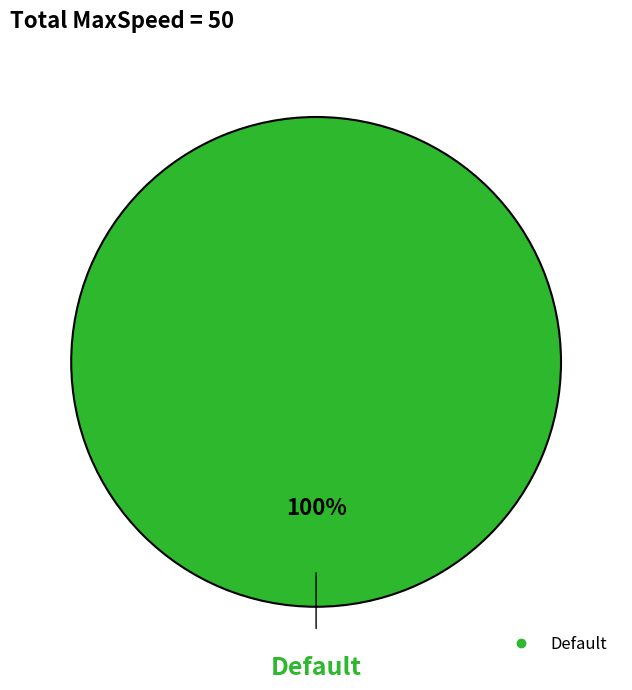

Is there a majority slice in this chart?

Yes